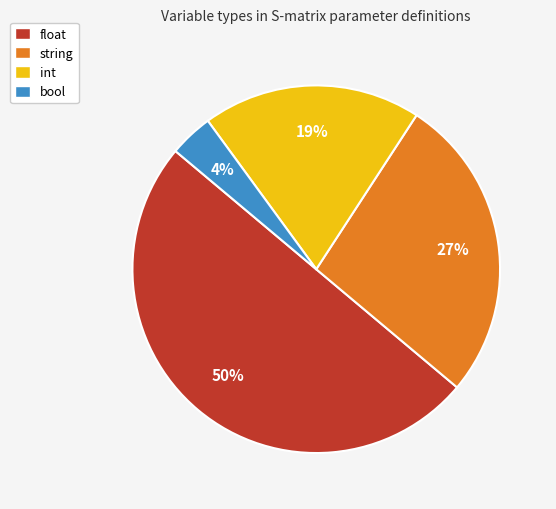

Is it true that bool is 9% of the pie?

False